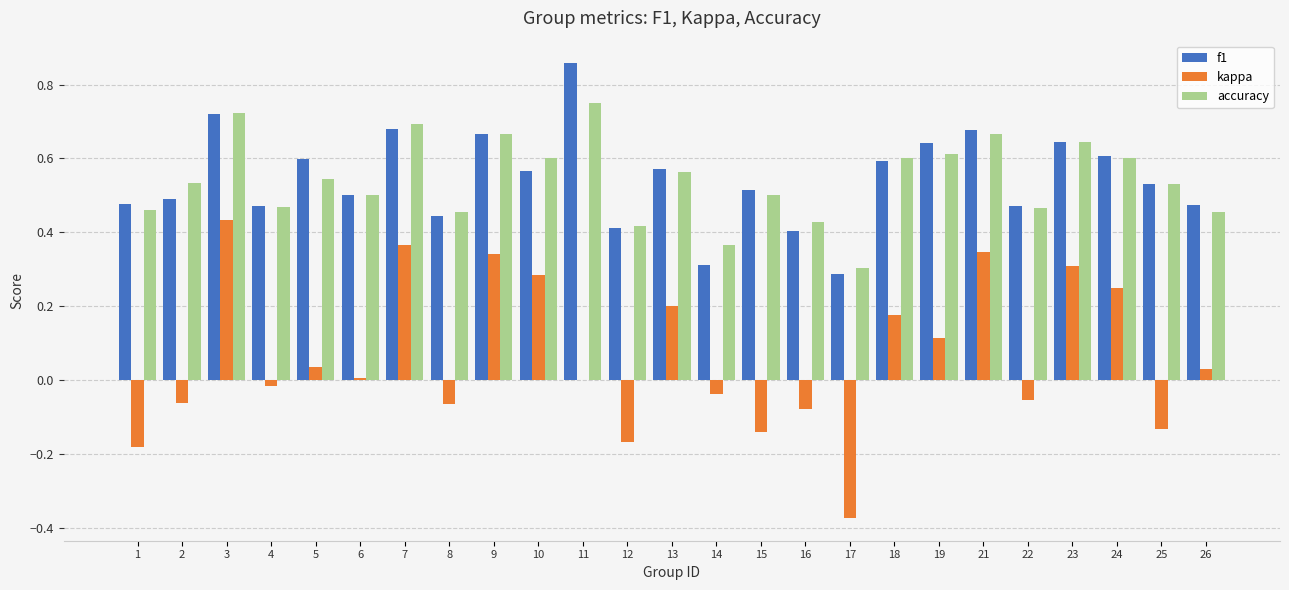

Is it true that f1 equals 0.7 at 9?

True